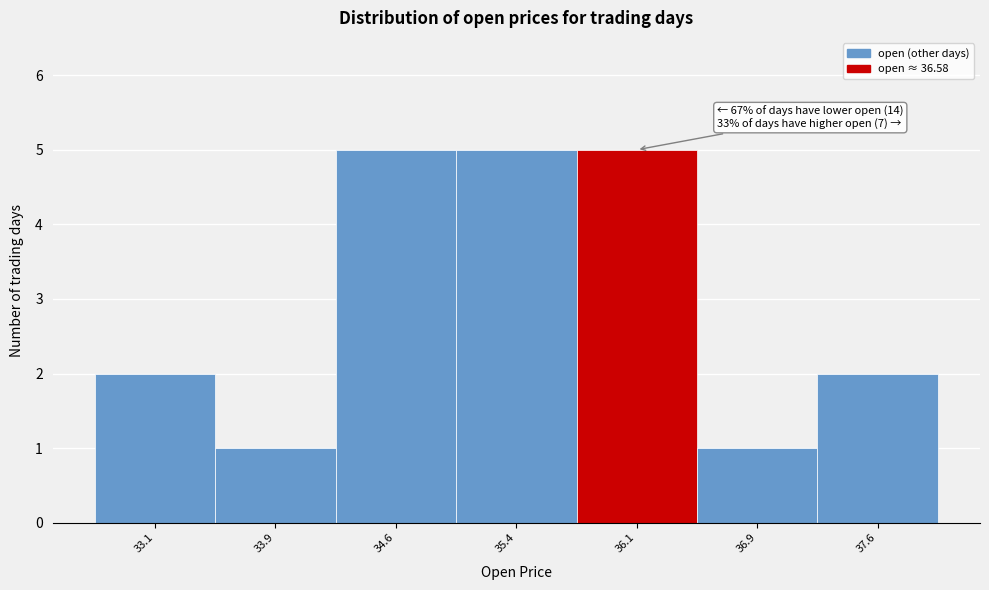

Reading left to right, what are all the values shown in this chart?

2	1	5	5	5	1	2